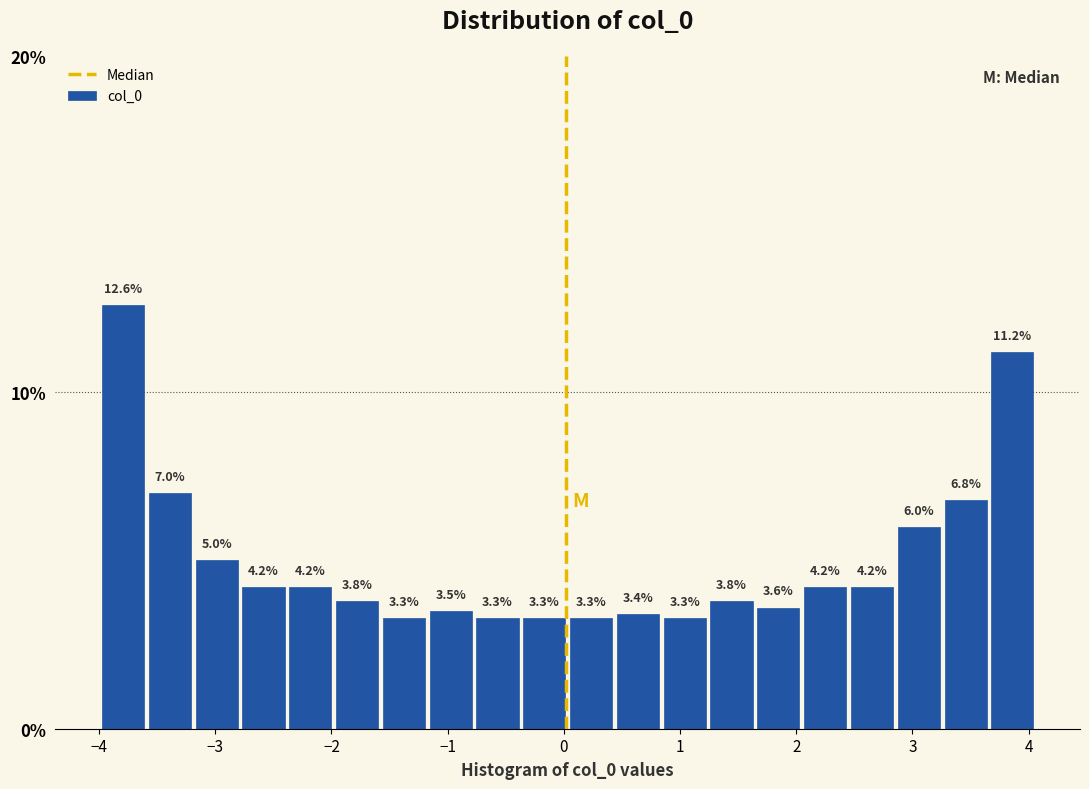

Reading left to right, transcribe this chart: for each bar, give the range it covers on the x-axis and its height. The bar edges are not printed on the chart, so give them approximately, as read against the axis.

-4.0 to -3.6: 12.6
-3.6 to -3.2: 7.0
-3.2 to -2.8: 5.0
-2.8 to -2.4: 4.2
-2.4 to -2.0: 4.2
-2.0 to -1.6: 3.8
-1.6 to -1.2: 3.3
-1.2 to -0.8: 3.5
-0.8 to -0.4: 3.3
-0.4 to 0.0: 3.3
0.0 to 0.4: 3.3
0.4 to 0.8: 3.4
0.8 to 1.2: 3.3
1.2 to 1.6: 3.8
1.6 to 2.0: 3.6
2.0 to 2.5: 4.2
2.5 to 2.9: 4.2
2.9 to 3.3: 6.0
3.3 to 3.7: 6.8
3.7 to 4.1: 11.2